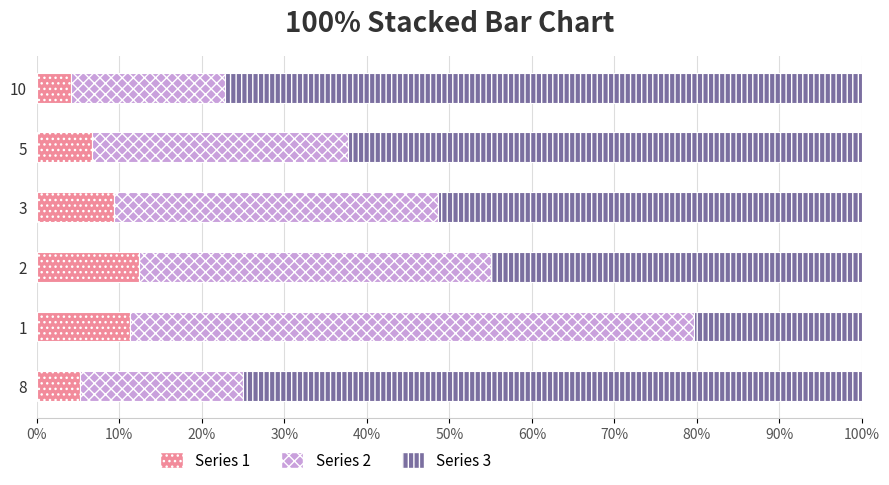

True or false: Series 1 has a value of 19.0 at 2.

False